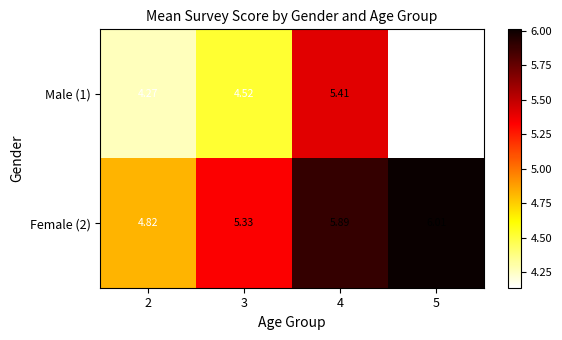

At which category does the chart reach its minimum across all series?

5